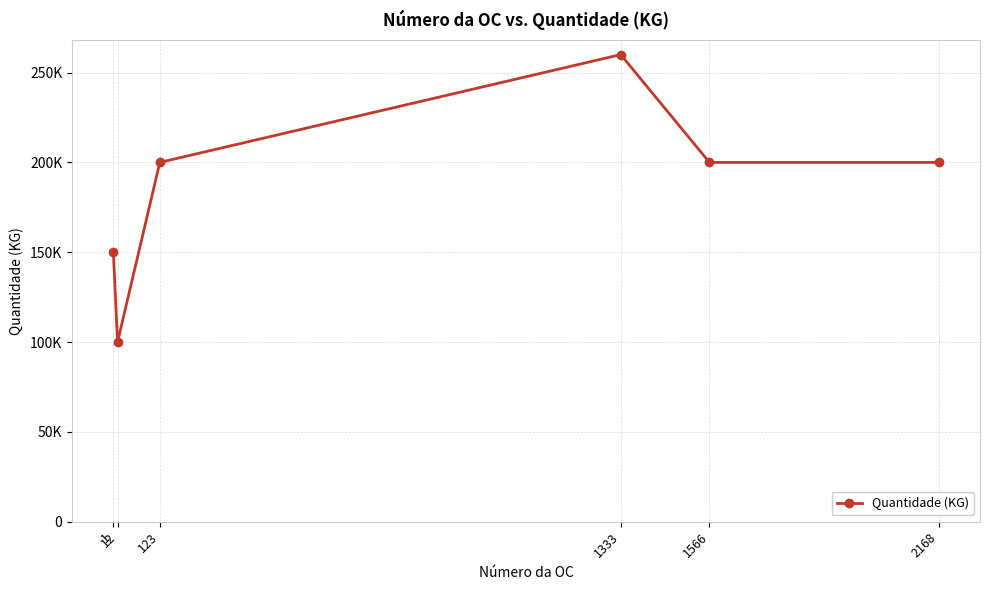

True or false: the data shows 432930 at 1333.

False